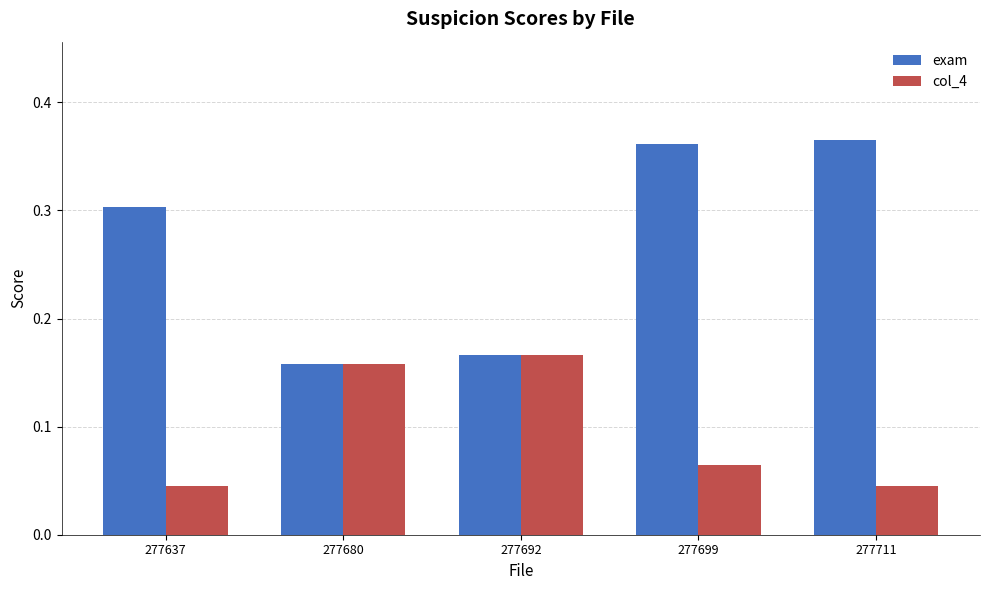

Rank the series at 277699 from lowest to highest value.

col_4, exam